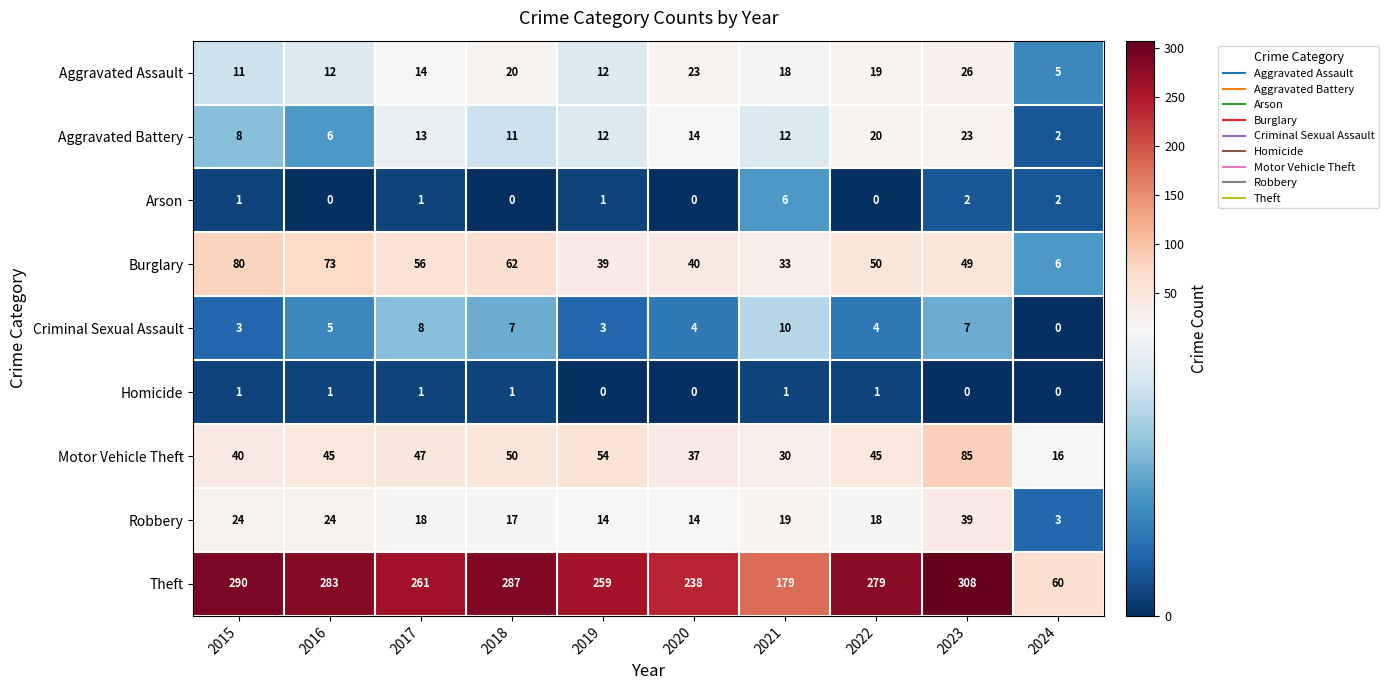

Is it true that Motor Vehicle Theft equals 73 at 2022?

False